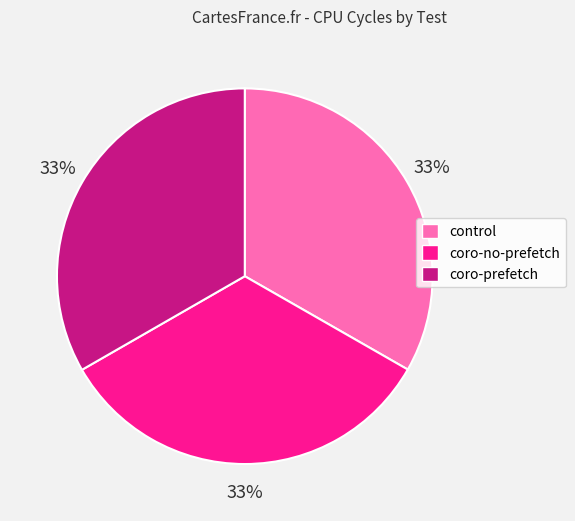

What percentage is the coro-no-prefetch slice, to the nearest percent?

33%